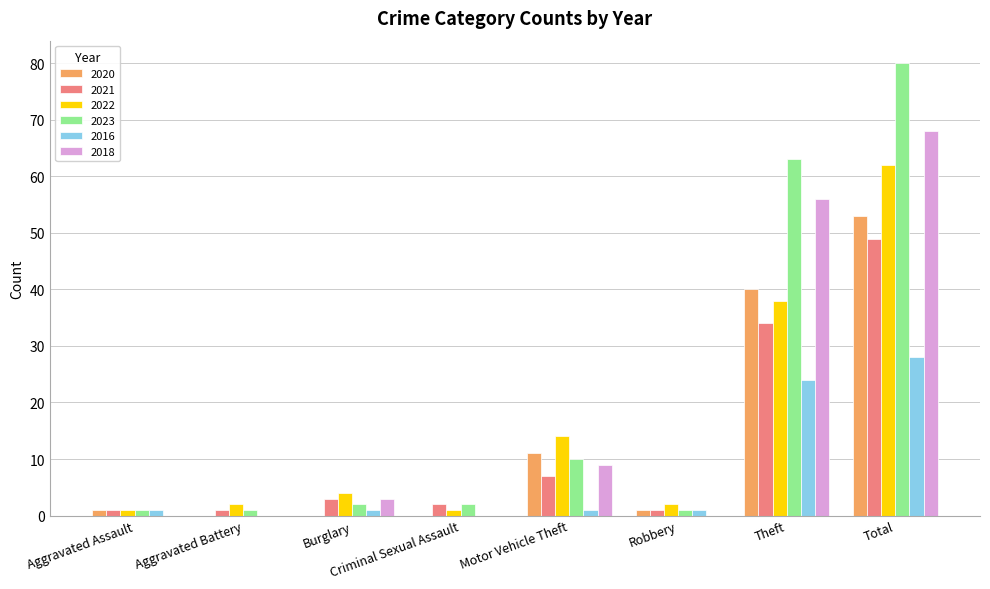

Which label corresponds to the largest value in the chart?

Total